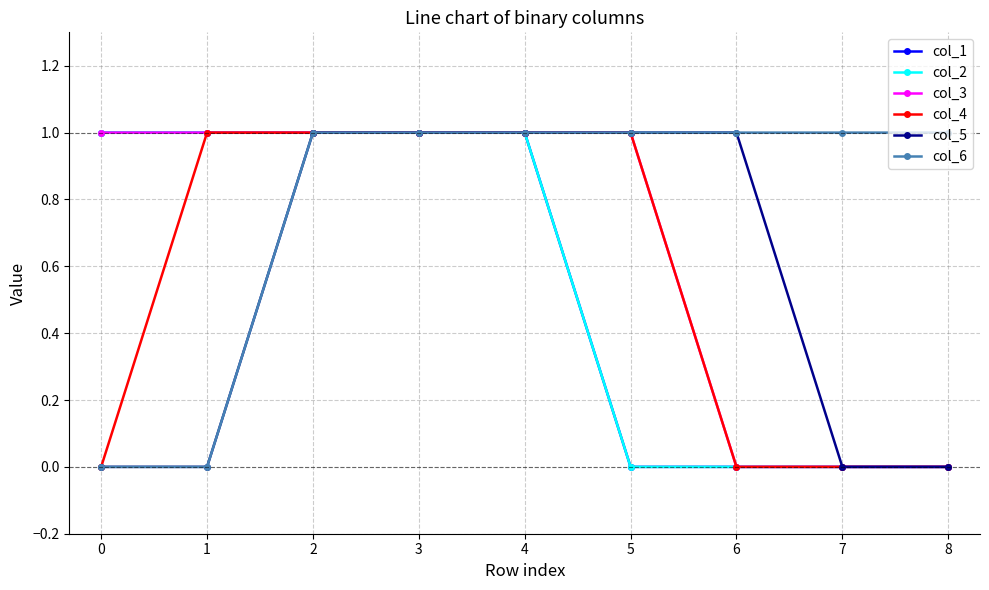

At how many categories does at least one series exceed 0?

9